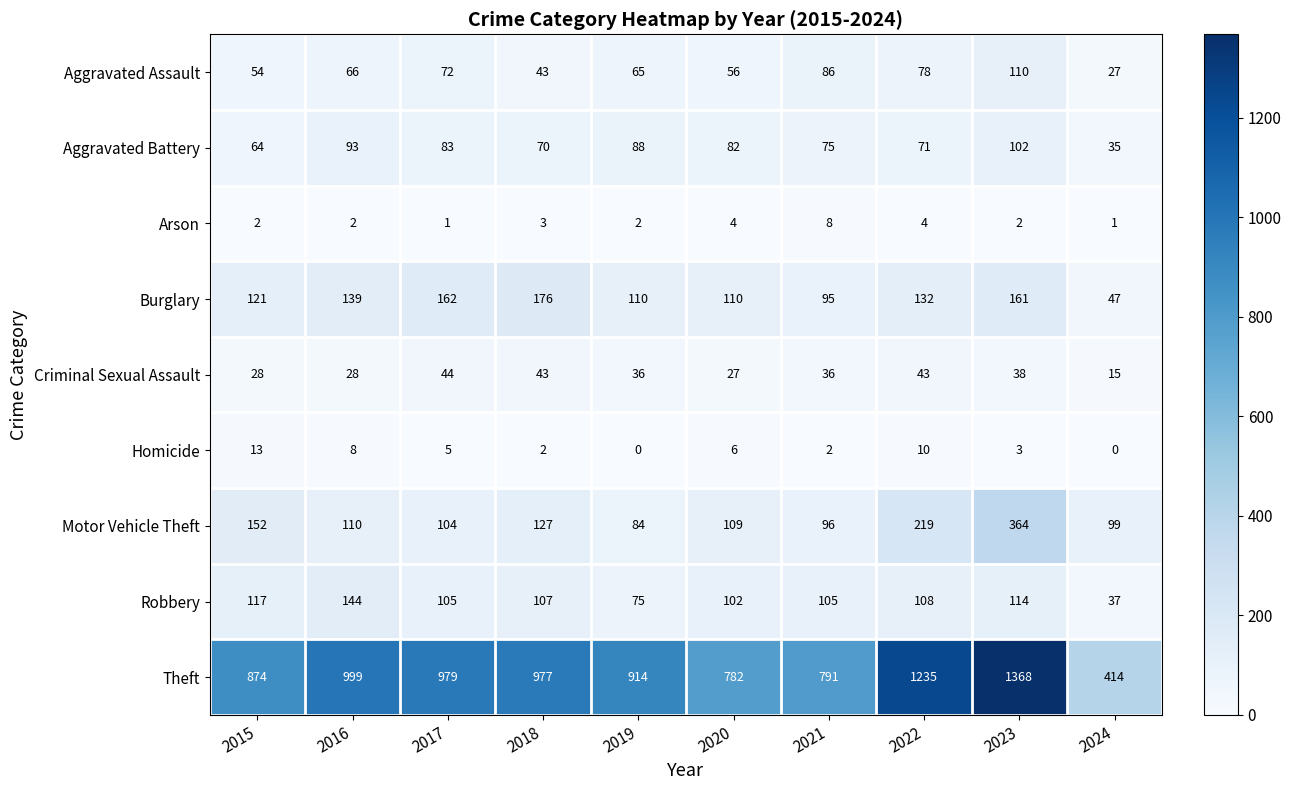

List the series in order of their peak value, highest first.

Theft, Motor Vehicle Theft, Burglary, Robbery, Aggravated Assault, Aggravated Battery, Criminal Sexual Assault, Homicide, Arson